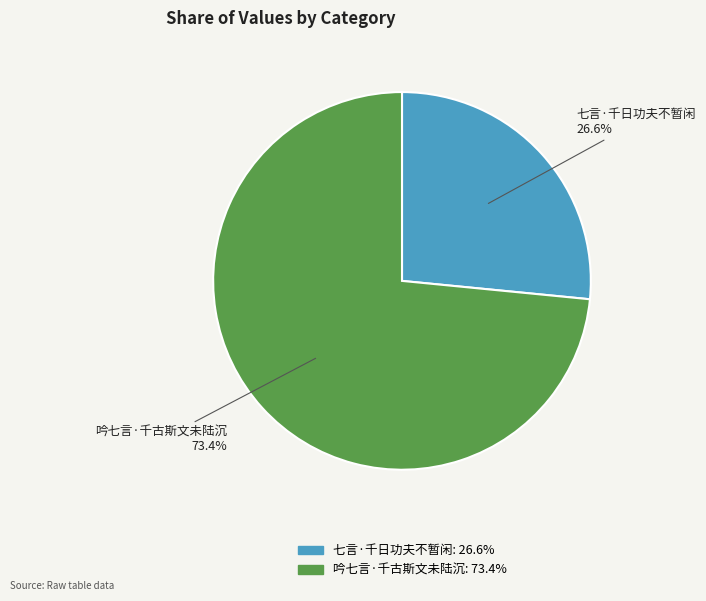

Between 吟七言·千古斯文未陆沉 and 七言·千日功夫不暂闲, which is larger?

吟七言·千古斯文未陆沉